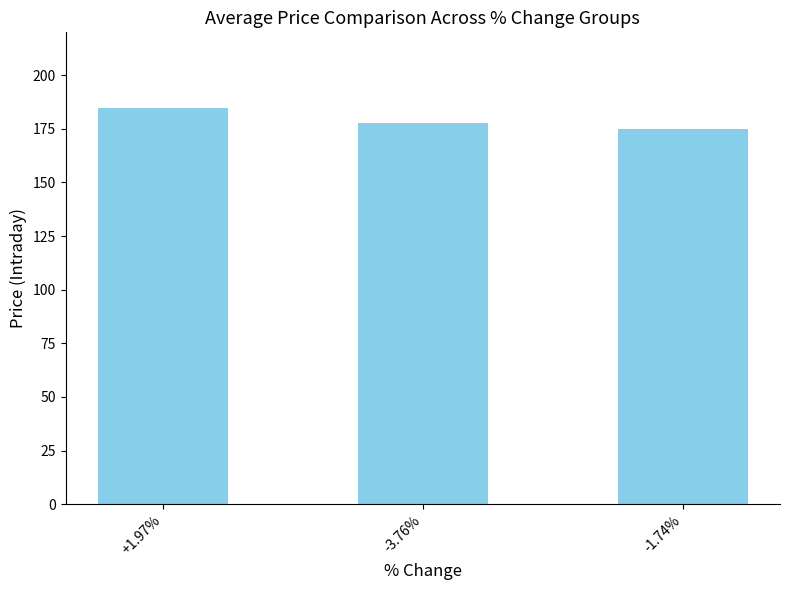

Which category has the lowest value across all series?

-1.74%